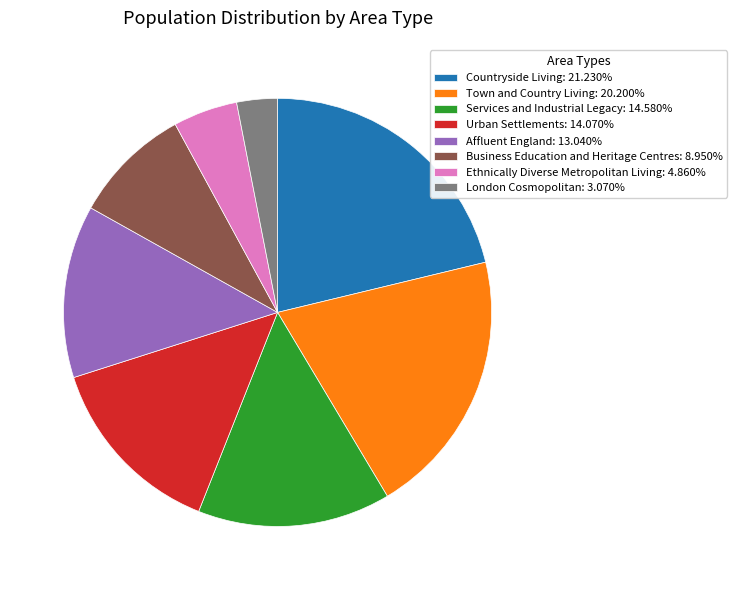

The Ethnically Diverse Metropolitan Living slice represents 19% of the pie. True or false?

False